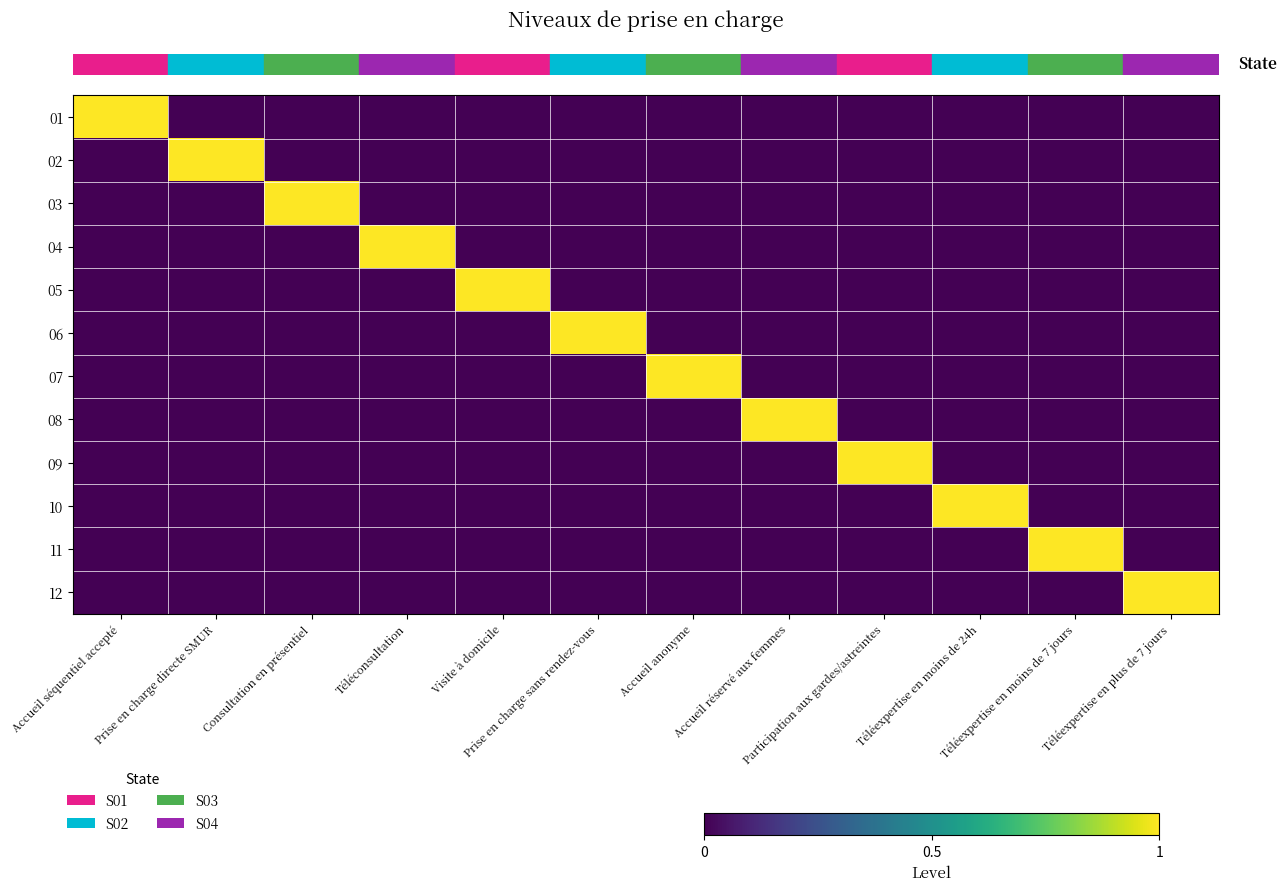

Which has a higher value, Consultation en présentiel or Téléexpertise en moins de 24h?

Consultation en présentiel